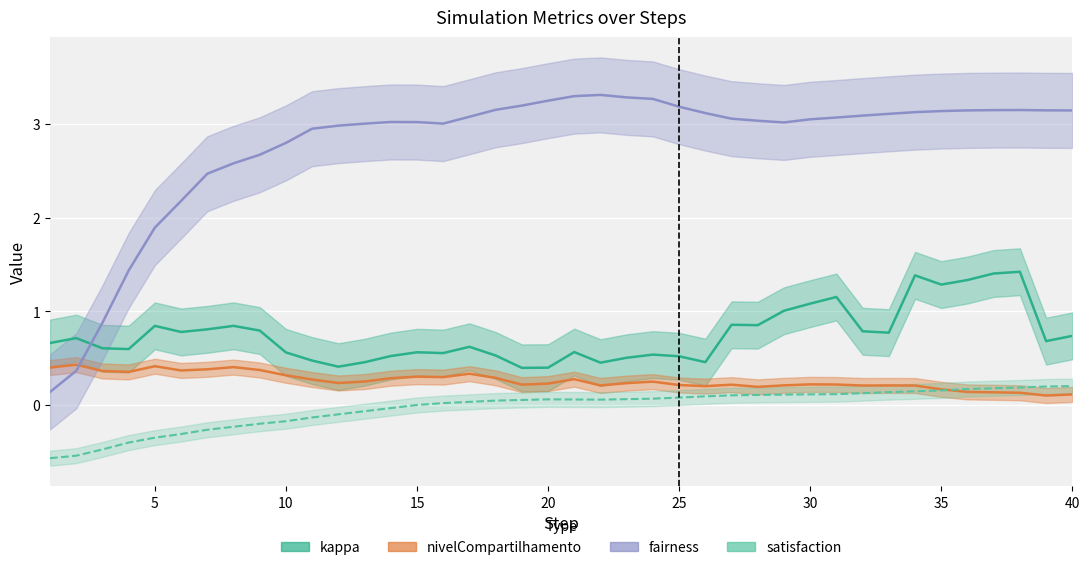

What is the minimum value for fairness?

0.1